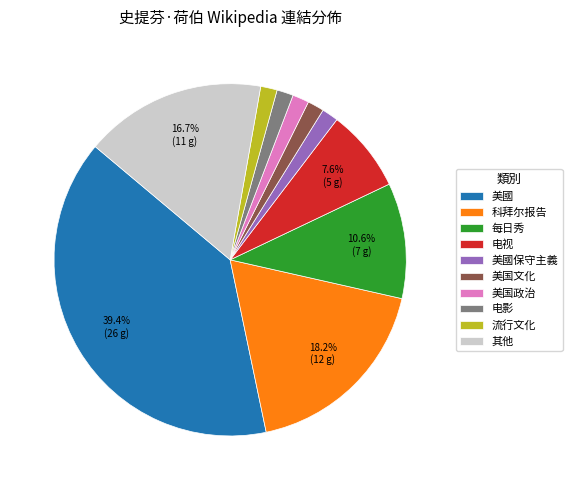

What is the largest slice in the pie chart?

美國